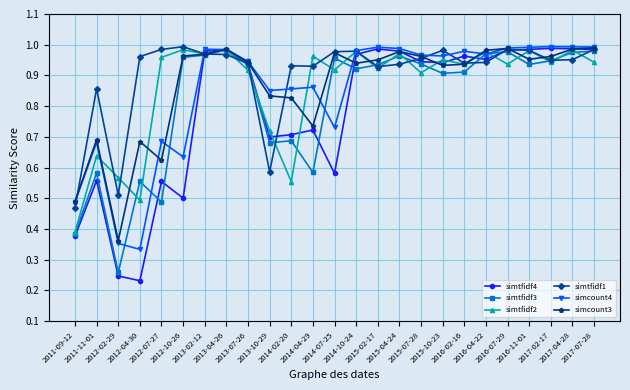

How many series are shown in this chart?

6